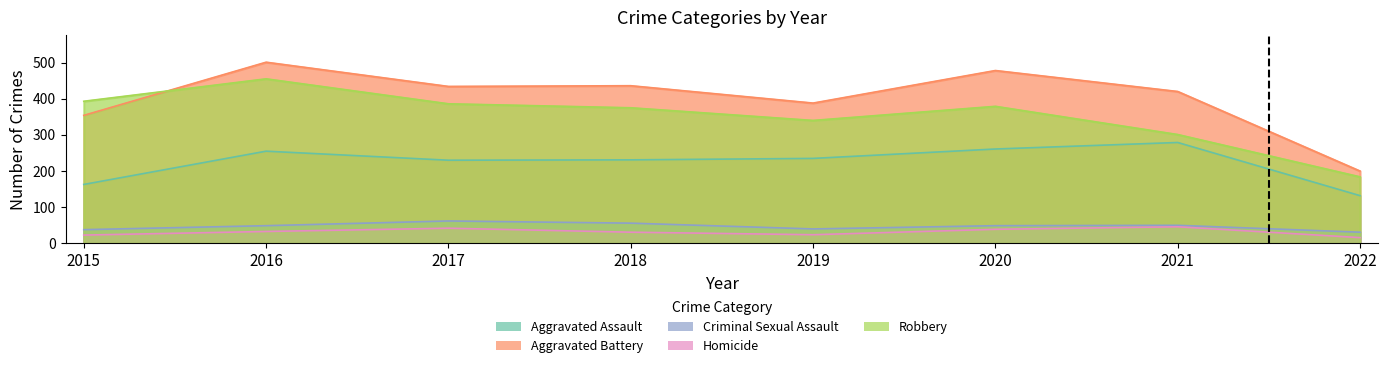

What is the approximate value of Aggravated Battery at 2018?

436